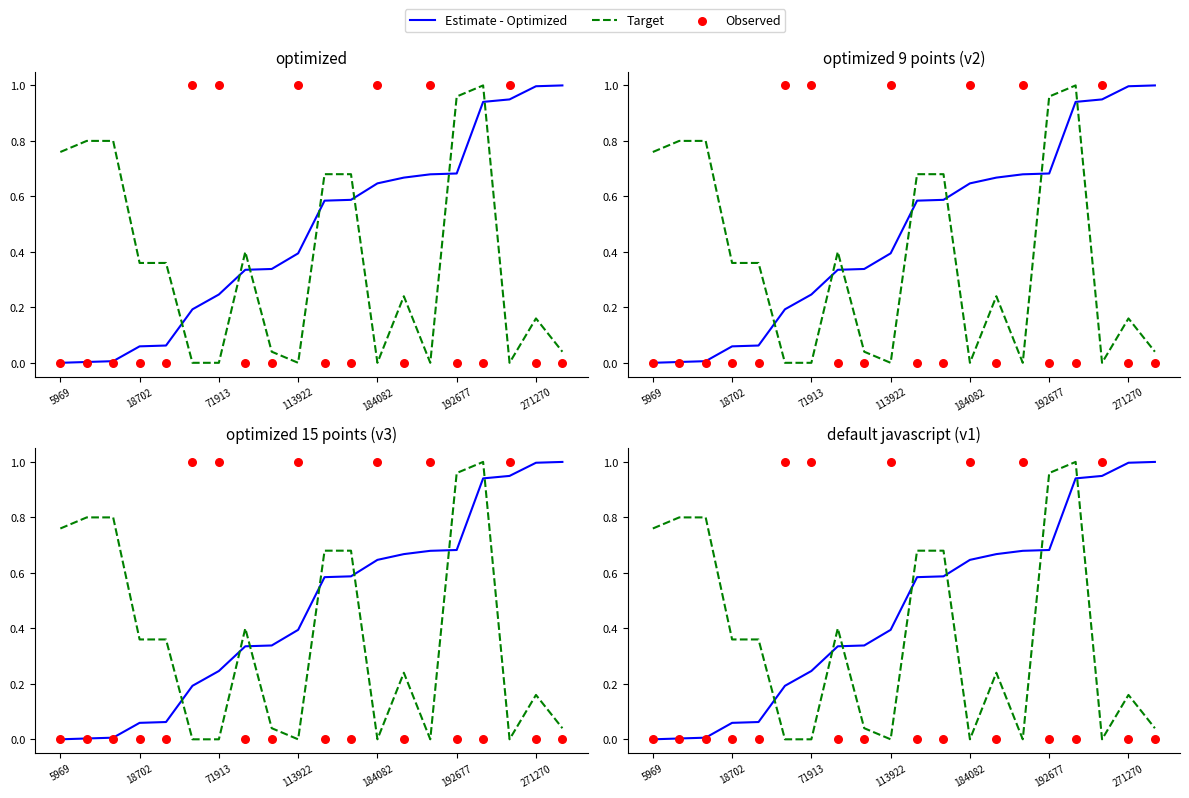

Which series contains the lowest Y value?

Estimate - Optimized